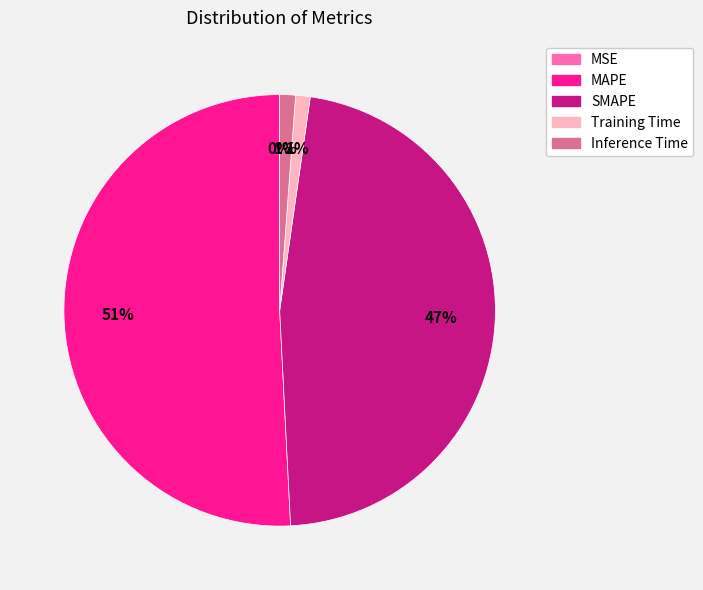

The SMAPE slice represents 47% of the pie. True or false?

True